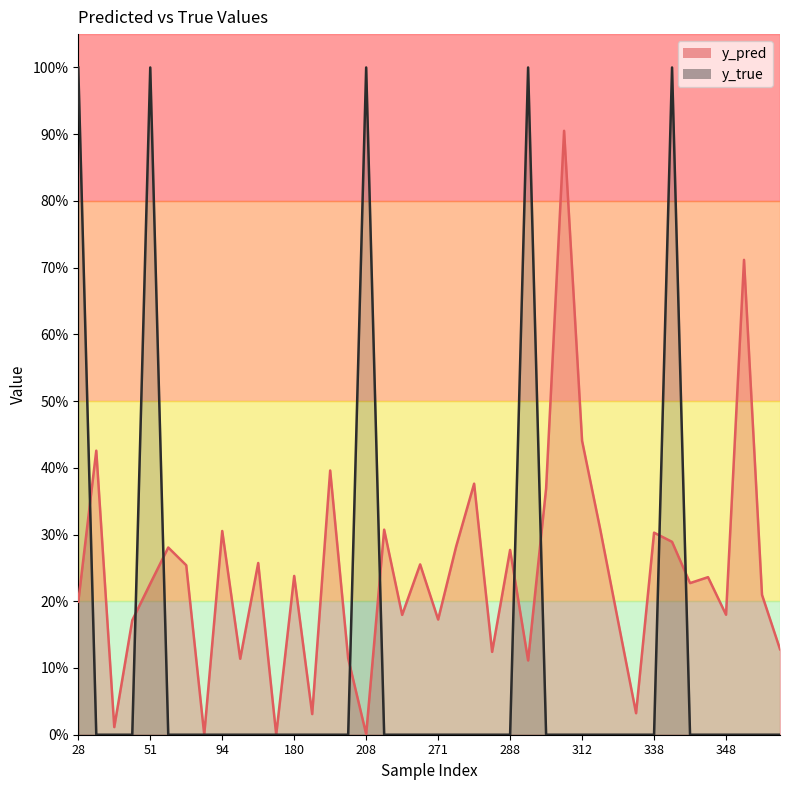

Which series has the largest total across all categories?

y_pred